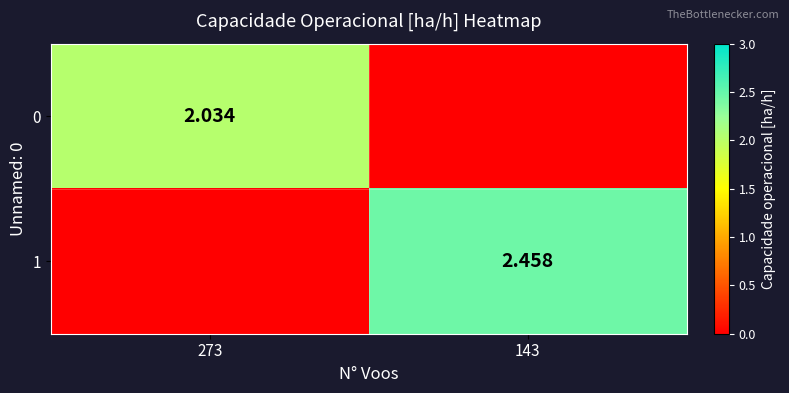

At which label is 0 closest to 1?

143